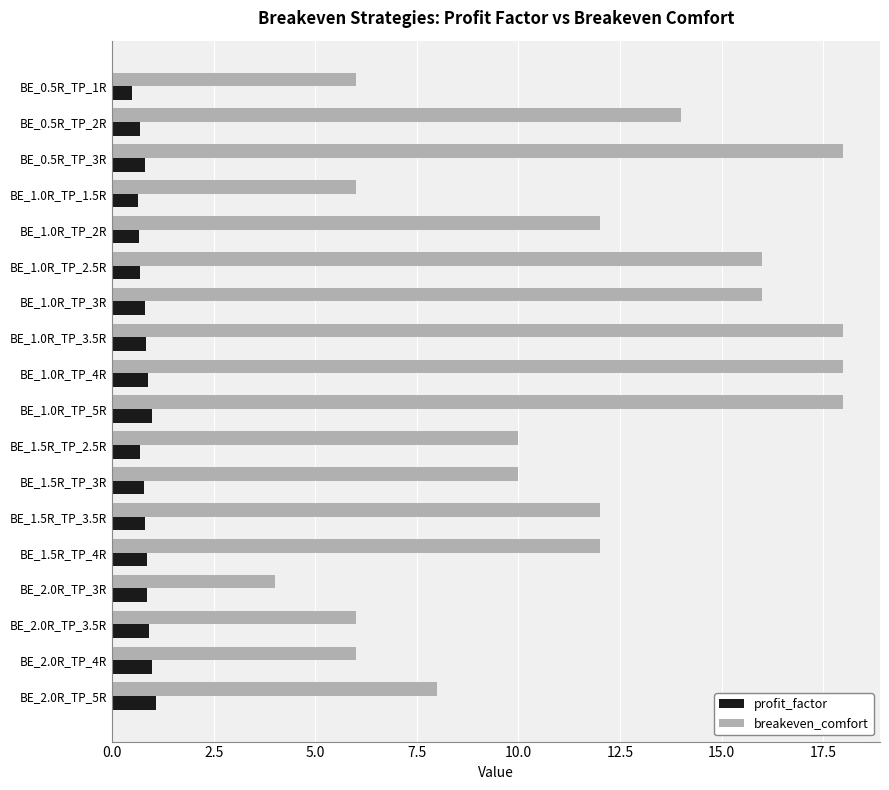

True or false: profit_factor has a value of 1.0 at BE_2.0R_TP_4R.

True